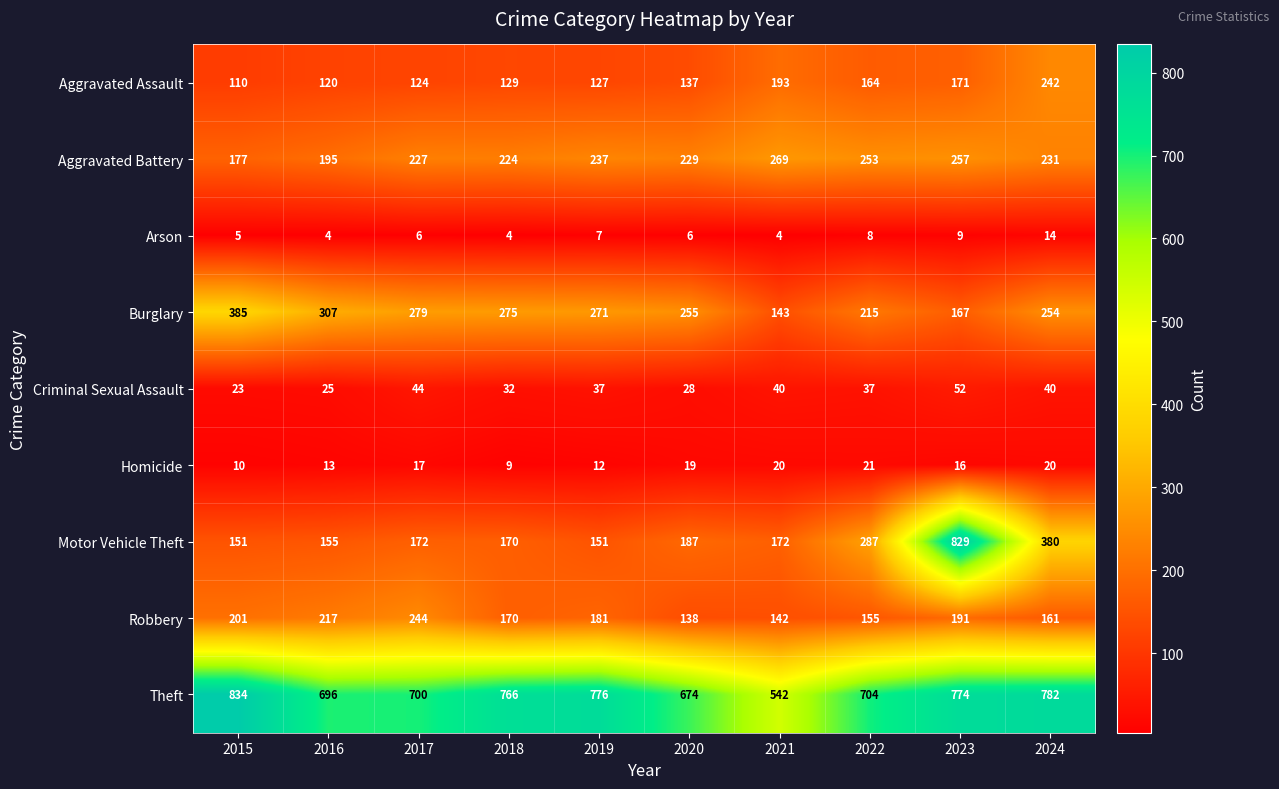

What is the total value across all series at 2019?

1799